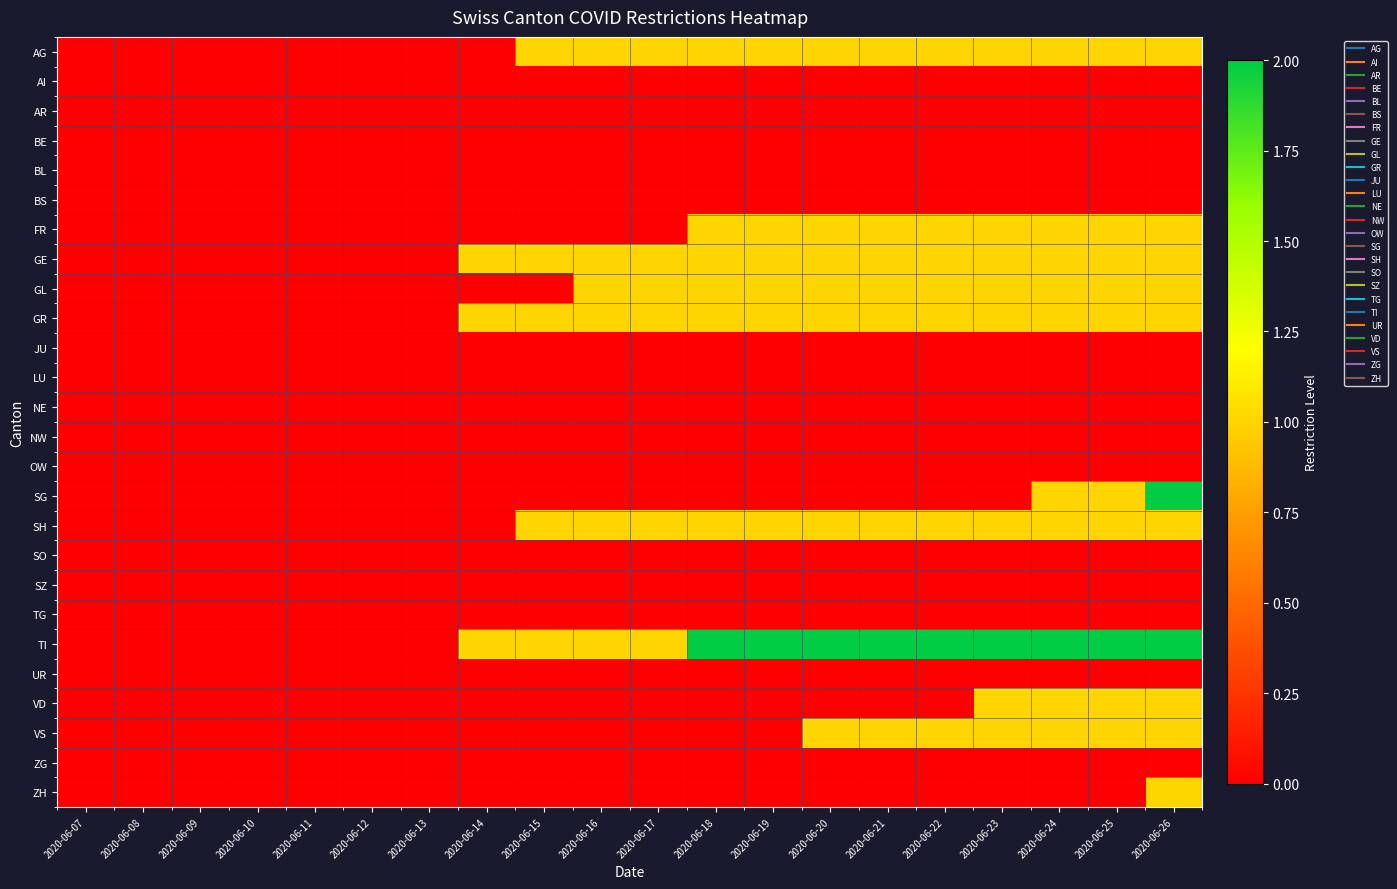

Reading left to right, what are all the values shown in this chart?

AG: 2020-06-07=0	2020-06-08=0	2020-06-09=0	2020-06-10=0	2020-06-11=0	2020-06-12=0	2020-06-13=0	2020-06-14=0	2020-06-15=1	2020-06-16=1	2020-06-17=1	2020-06-18=1	2020-06-19=1	2020-06-20=1	2020-06-21=1	2020-06-22=1	2020-06-23=1	2020-06-24=1	2020-06-25=1	2020-06-26=1
AI: 2020-06-07=0	2020-06-08=0	2020-06-09=0	2020-06-10=0	2020-06-11=0	2020-06-12=0	2020-06-13=0	2020-06-14=0	2020-06-15=0	2020-06-16=0	2020-06-17=0	2020-06-18=0	2020-06-19=0	2020-06-20=0	2020-06-21=0	2020-06-22=0	2020-06-23=0	2020-06-24=0	2020-06-25=0	2020-06-26=0
AR: 2020-06-07=0	2020-06-08=0	2020-06-09=0	2020-06-10=0	2020-06-11=0	2020-06-12=0	2020-06-13=0	2020-06-14=0	2020-06-15=0	2020-06-16=0	2020-06-17=0	2020-06-18=0	2020-06-19=0	2020-06-20=0	2020-06-21=0	2020-06-22=0	2020-06-23=0	2020-06-24=0	2020-06-25=0	2020-06-26=0
BE: 2020-06-07=0	2020-06-08=0	2020-06-09=0	2020-06-10=0	2020-06-11=0	2020-06-12=0	2020-06-13=0	2020-06-14=0	2020-06-15=0	2020-06-16=0	2020-06-17=0	2020-06-18=0	2020-06-19=0	2020-06-20=0	2020-06-21=0	2020-06-22=0	2020-06-23=0	2020-06-24=0	2020-06-25=0	2020-06-26=0
BL: 2020-06-07=0	2020-06-08=0	2020-06-09=0	2020-06-10=0	2020-06-11=0	2020-06-12=0	2020-06-13=0	2020-06-14=0	2020-06-15=0	2020-06-16=0	2020-06-17=0	2020-06-18=0	2020-06-19=0	2020-06-20=0	2020-06-21=0	2020-06-22=0	2020-06-23=0	2020-06-24=0	2020-06-25=0	2020-06-26=0
BS: 2020-06-07=0	2020-06-08=0	2020-06-09=0	2020-06-10=0	2020-06-11=0	2020-06-12=0	2020-06-13=0	2020-06-14=0	2020-06-15=0	2020-06-16=0	2020-06-17=0	2020-06-18=0	2020-06-19=0	2020-06-20=0	2020-06-21=0	2020-06-22=0	2020-06-23=0	2020-06-24=0	2020-06-25=0	2020-06-26=0
FR: 2020-06-07=0	2020-06-08=0	2020-06-09=0	2020-06-10=0	2020-06-11=0	2020-06-12=0	2020-06-13=0	2020-06-14=0	2020-06-15=0	2020-06-16=0	2020-06-17=0	2020-06-18=1	2020-06-19=1	2020-06-20=1	2020-06-21=1	2020-06-22=1	2020-06-23=1	2020-06-24=1	2020-06-25=1	2020-06-26=1
GE: 2020-06-07=0	2020-06-08=0	2020-06-09=0	2020-06-10=0	2020-06-11=0	2020-06-12=0	2020-06-13=0	2020-06-14=1	2020-06-15=1	2020-06-16=1	2020-06-17=1	2020-06-18=1	2020-06-19=1	2020-06-20=1	2020-06-21=1	2020-06-22=1	2020-06-23=1	2020-06-24=1	2020-06-25=1	2020-06-26=1
GL: 2020-06-07=0	2020-06-08=0	2020-06-09=0	2020-06-10=0	2020-06-11=0	2020-06-12=0	2020-06-13=0	2020-06-14=0	2020-06-15=0	2020-06-16=1	2020-06-17=1	2020-06-18=1	2020-06-19=1	2020-06-20=1	2020-06-21=1	2020-06-22=1	2020-06-23=1	2020-06-24=1	2020-06-25=1	2020-06-26=1
GR: 2020-06-07=0	2020-06-08=0	2020-06-09=0	2020-06-10=0	2020-06-11=0	2020-06-12=0	2020-06-13=0	2020-06-14=1	2020-06-15=1	2020-06-16=1	2020-06-17=1	2020-06-18=1	2020-06-19=1	2020-06-20=1	2020-06-21=1	2020-06-22=1	2020-06-23=1	2020-06-24=1	2020-06-25=1	2020-06-26=1
JU: 2020-06-07=0	2020-06-08=0	2020-06-09=0	2020-06-10=0	2020-06-11=0	2020-06-12=0	2020-06-13=0	2020-06-14=0	2020-06-15=0	2020-06-16=0	2020-06-17=0	2020-06-18=0	2020-06-19=0	2020-06-20=0	2020-06-21=0	2020-06-22=0	2020-06-23=0	2020-06-24=0	2020-06-25=0	2020-06-26=0
LU: 2020-06-07=0	2020-06-08=0	2020-06-09=0	2020-06-10=0	2020-06-11=0	2020-06-12=0	2020-06-13=0	2020-06-14=0	2020-06-15=0	2020-06-16=0	2020-06-17=0	2020-06-18=0	2020-06-19=0	2020-06-20=0	2020-06-21=0	2020-06-22=0	2020-06-23=0	2020-06-24=0	2020-06-25=0	2020-06-26=0
NE: 2020-06-07=0	2020-06-08=0	2020-06-09=0	2020-06-10=0	2020-06-11=0	2020-06-12=0	2020-06-13=0	2020-06-14=0	2020-06-15=0	2020-06-16=0	2020-06-17=0	2020-06-18=0	2020-06-19=0	2020-06-20=0	2020-06-21=0	2020-06-22=0	2020-06-23=0	2020-06-24=0	2020-06-25=0	2020-06-26=0
NW: 2020-06-07=0	2020-06-08=0	2020-06-09=0	2020-06-10=0	2020-06-11=0	2020-06-12=0	2020-06-13=0	2020-06-14=0	2020-06-15=0	2020-06-16=0	2020-06-17=0	2020-06-18=0	2020-06-19=0	2020-06-20=0	2020-06-21=0	2020-06-22=0	2020-06-23=0	2020-06-24=0	2020-06-25=0	2020-06-26=0
OW: 2020-06-07=0	2020-06-08=0	2020-06-09=0	2020-06-10=0	2020-06-11=0	2020-06-12=0	2020-06-13=0	2020-06-14=0	2020-06-15=0	2020-06-16=0	2020-06-17=0	2020-06-18=0	2020-06-19=0	2020-06-20=0	2020-06-21=0	2020-06-22=0	2020-06-23=0	2020-06-24=0	2020-06-25=0	2020-06-26=0
SG: 2020-06-07=0	2020-06-08=0	2020-06-09=0	2020-06-10=0	2020-06-11=0	2020-06-12=0	2020-06-13=0	2020-06-14=0	2020-06-15=0	2020-06-16=0	2020-06-17=0	2020-06-18=0	2020-06-19=0	2020-06-20=0	2020-06-21=0	2020-06-22=0	2020-06-23=0	2020-06-24=1	2020-06-25=1	2020-06-26=2
SH: 2020-06-07=0	2020-06-08=0	2020-06-09=0	2020-06-10=0	2020-06-11=0	2020-06-12=0	2020-06-13=0	2020-06-14=0	2020-06-15=1	2020-06-16=1	2020-06-17=1	2020-06-18=1	2020-06-19=1	2020-06-20=1	2020-06-21=1	2020-06-22=1	2020-06-23=1	2020-06-24=1	2020-06-25=1	2020-06-26=1
SO: 2020-06-07=0	2020-06-08=0	2020-06-09=0	2020-06-10=0	2020-06-11=0	2020-06-12=0	2020-06-13=0	2020-06-14=0	2020-06-15=0	2020-06-16=0	2020-06-17=0	2020-06-18=0	2020-06-19=0	2020-06-20=0	2020-06-21=0	2020-06-22=0	2020-06-23=0	2020-06-24=0	2020-06-25=0	2020-06-26=0
SZ: 2020-06-07=0	2020-06-08=0	2020-06-09=0	2020-06-10=0	2020-06-11=0	2020-06-12=0	2020-06-13=0	2020-06-14=0	2020-06-15=0	2020-06-16=0	2020-06-17=0	2020-06-18=0	2020-06-19=0	2020-06-20=0	2020-06-21=0	2020-06-22=0	2020-06-23=0	2020-06-24=0	2020-06-25=0	2020-06-26=0
TG: 2020-06-07=0	2020-06-08=0	2020-06-09=0	2020-06-10=0	2020-06-11=0	2020-06-12=0	2020-06-13=0	2020-06-14=0	2020-06-15=0	2020-06-16=0	2020-06-17=0	2020-06-18=0	2020-06-19=0	2020-06-20=0	2020-06-21=0	2020-06-22=0	2020-06-23=0	2020-06-24=0	2020-06-25=0	2020-06-26=0
TI: 2020-06-07=0	2020-06-08=0	2020-06-09=0	2020-06-10=0	2020-06-11=0	2020-06-12=0	2020-06-13=0	2020-06-14=1	2020-06-15=1	2020-06-16=1	2020-06-17=1	2020-06-18=2	2020-06-19=2	2020-06-20=2	2020-06-21=2	2020-06-22=2	2020-06-23=2	2020-06-24=2	2020-06-25=2	2020-06-26=2
UR: 2020-06-07=0	2020-06-08=0	2020-06-09=0	2020-06-10=0	2020-06-11=0	2020-06-12=0	2020-06-13=0	2020-06-14=0	2020-06-15=0	2020-06-16=0	2020-06-17=0	2020-06-18=0	2020-06-19=0	2020-06-20=0	2020-06-21=0	2020-06-22=0	2020-06-23=0	2020-06-24=0	2020-06-25=0	2020-06-26=0
VD: 2020-06-07=0	2020-06-08=0	2020-06-09=0	2020-06-10=0	2020-06-11=0	2020-06-12=0	2020-06-13=0	2020-06-14=0	2020-06-15=0	2020-06-16=0	2020-06-17=0	2020-06-18=0	2020-06-19=0	2020-06-20=0	2020-06-21=0	2020-06-22=0	2020-06-23=1	2020-06-24=1	2020-06-25=1	2020-06-26=1
VS: 2020-06-07=0	2020-06-08=0	2020-06-09=0	2020-06-10=0	2020-06-11=0	2020-06-12=0	2020-06-13=0	2020-06-14=0	2020-06-15=0	2020-06-16=0	2020-06-17=0	2020-06-18=0	2020-06-19=0	2020-06-20=1	2020-06-21=1	2020-06-22=1	2020-06-23=1	2020-06-24=1	2020-06-25=1	2020-06-26=1
ZG: 2020-06-07=0	2020-06-08=0	2020-06-09=0	2020-06-10=0	2020-06-11=0	2020-06-12=0	2020-06-13=0	2020-06-14=0	2020-06-15=0	2020-06-16=0	2020-06-17=0	2020-06-18=0	2020-06-19=0	2020-06-20=0	2020-06-21=0	2020-06-22=0	2020-06-23=0	2020-06-24=0	2020-06-25=0	2020-06-26=0
ZH: 2020-06-07=0	2020-06-08=0	2020-06-09=0	2020-06-10=0	2020-06-11=0	2020-06-12=0	2020-06-13=0	2020-06-14=0	2020-06-15=0	2020-06-16=0	2020-06-17=0	2020-06-18=0	2020-06-19=0	2020-06-20=0	2020-06-21=0	2020-06-22=0	2020-06-23=0	2020-06-24=0	2020-06-25=0	2020-06-26=1